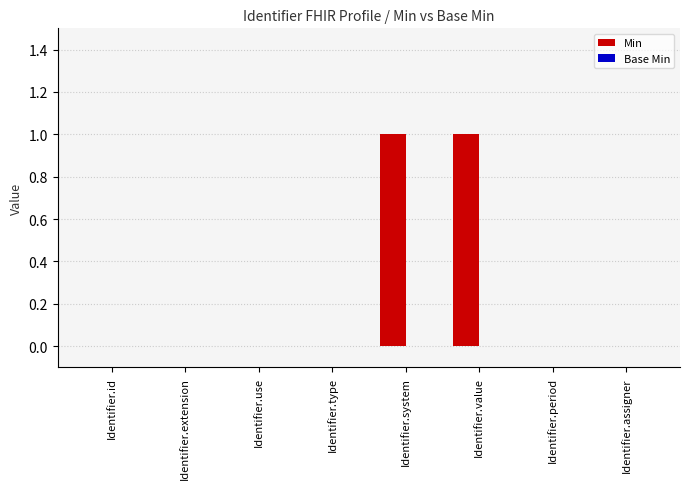

What is the change in value from Identifier.extension to Identifier.system?

+1